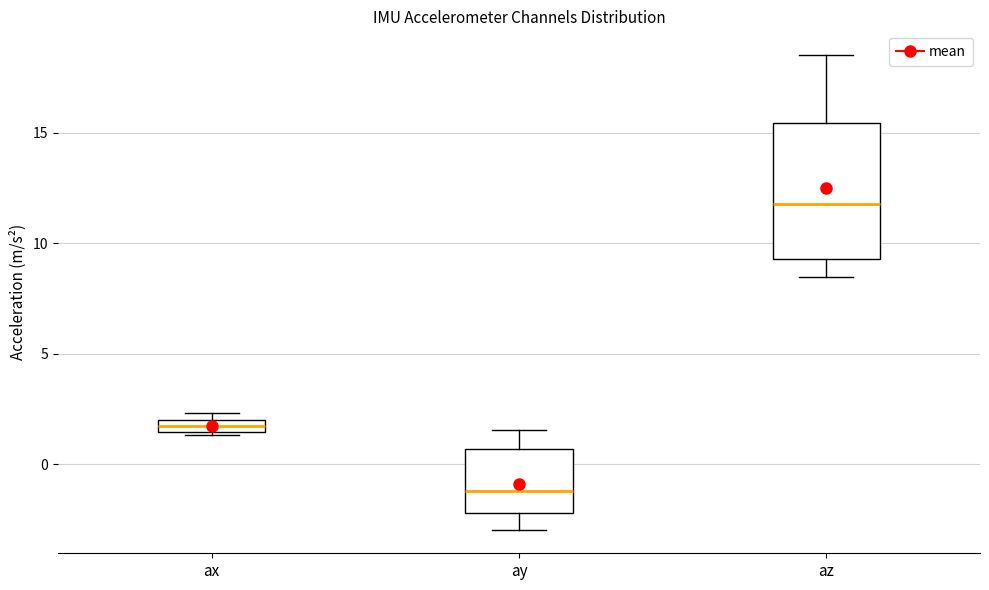

Which box's median line is the lowest?

ay